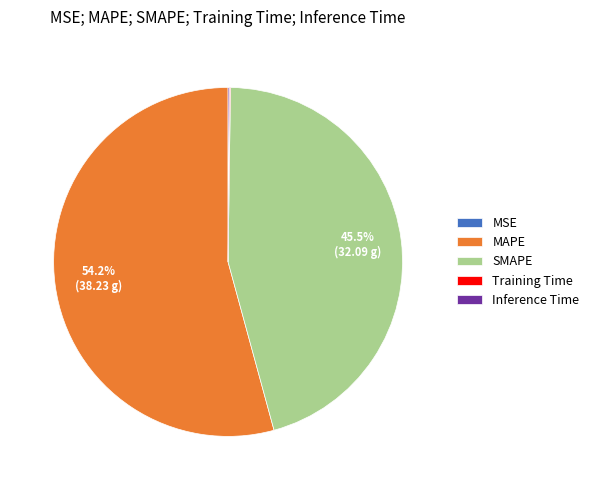

Which category has the biggest portion of the pie?

MAPE